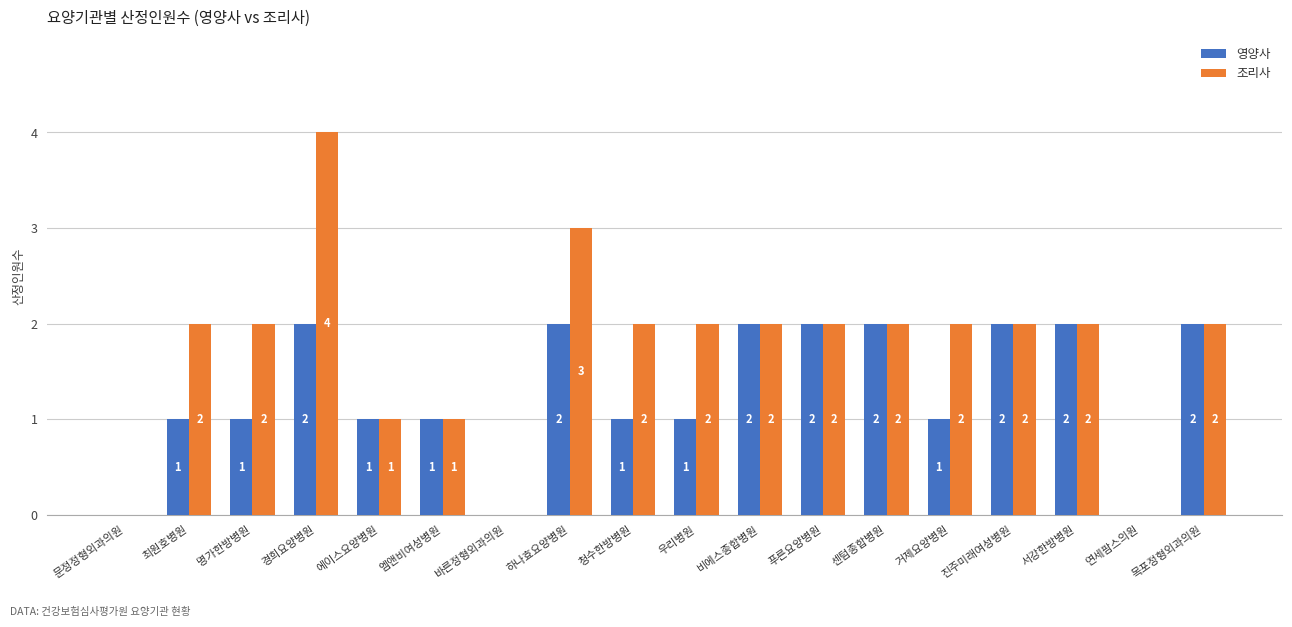

Between 거제요양병원 and 서강한방병원, which series saw the biggest shift?

영양사